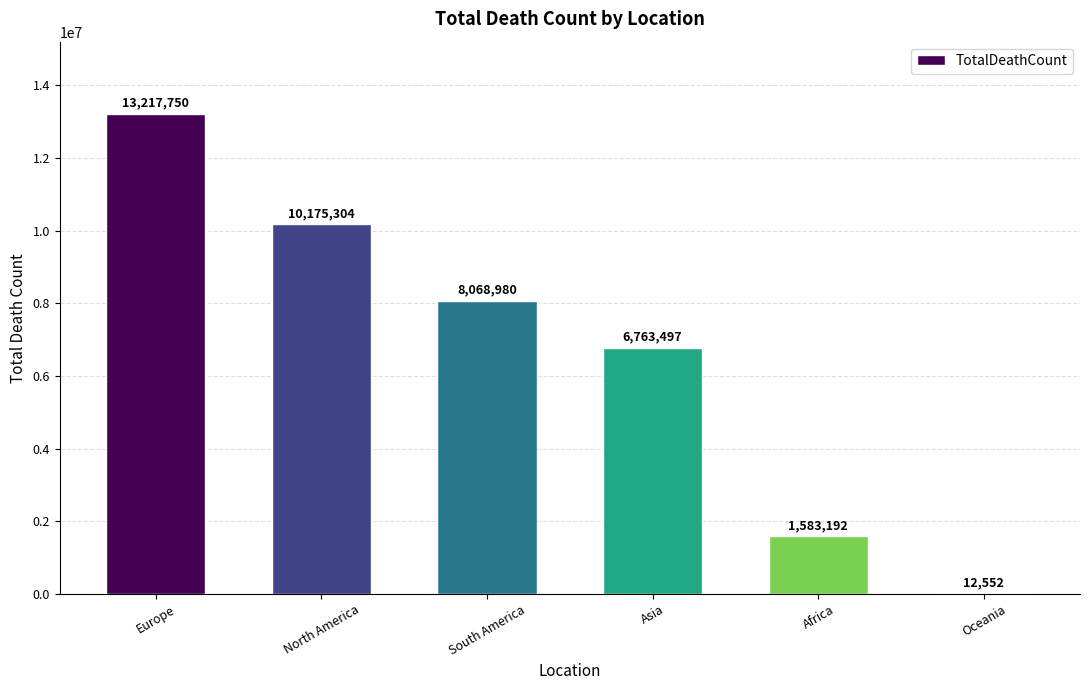

Are the bars horizontal?

No